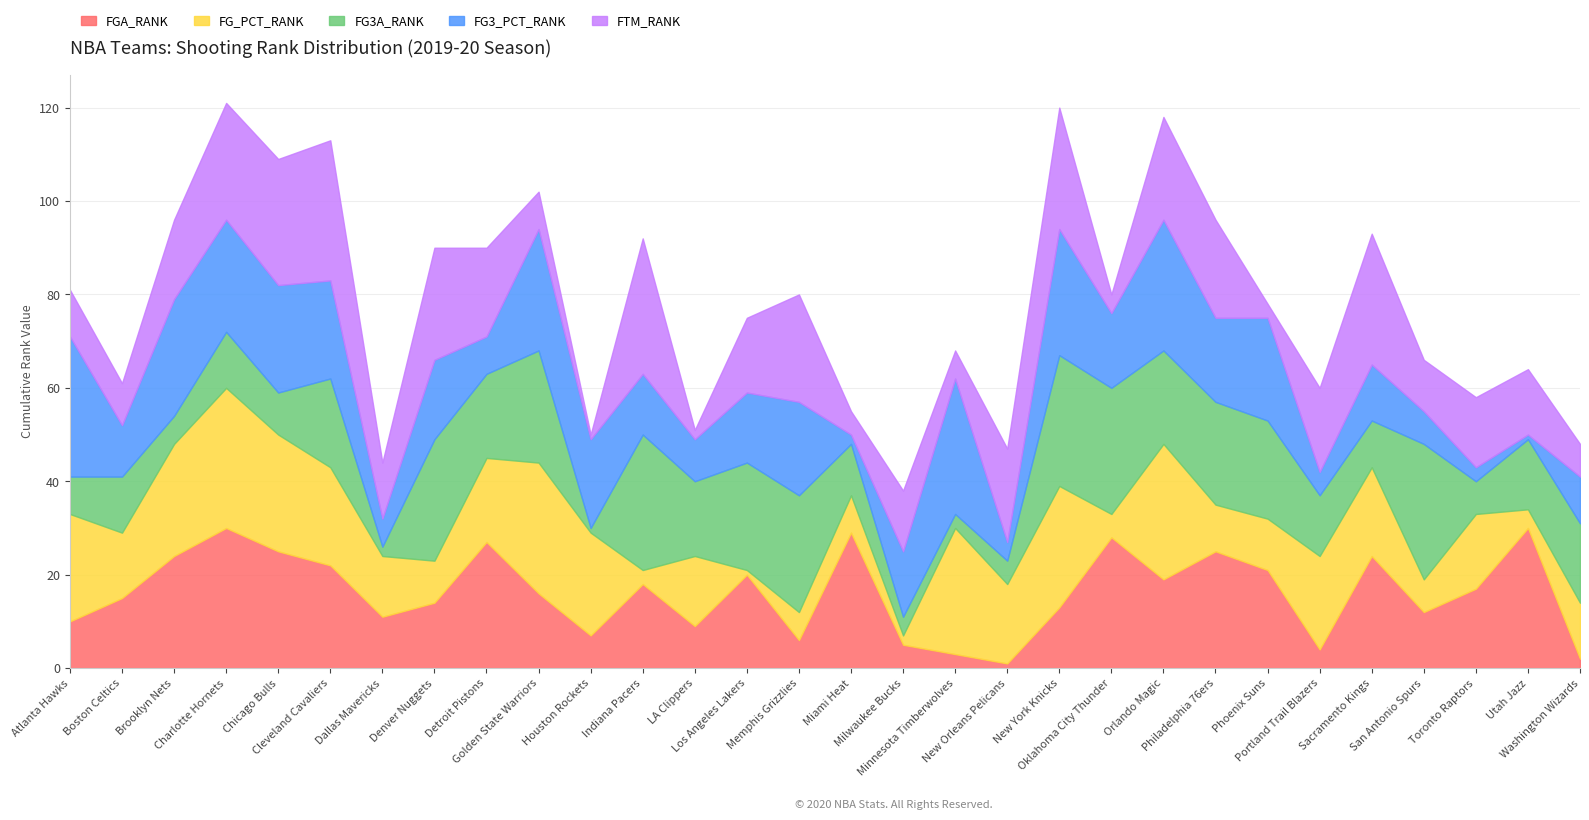

At which category does the chart reach its minimum across all series?

New Orleans Pelicans